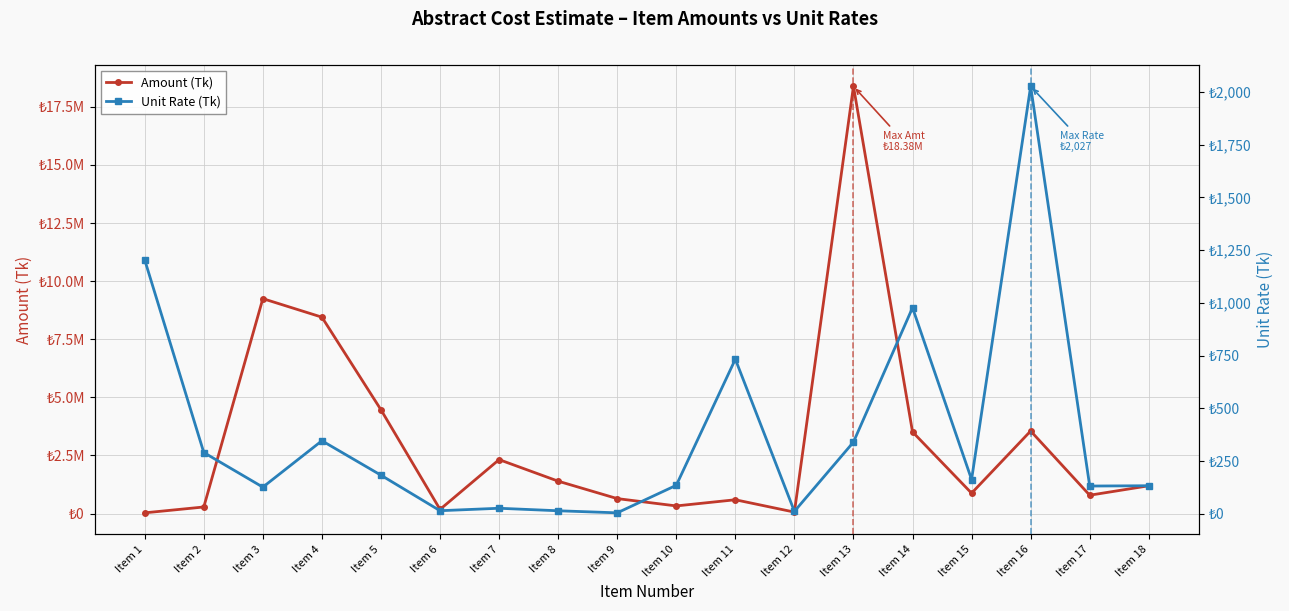

True or false: Amount (Tk) and Unit Rate (Tk) intersect in this chart.

False